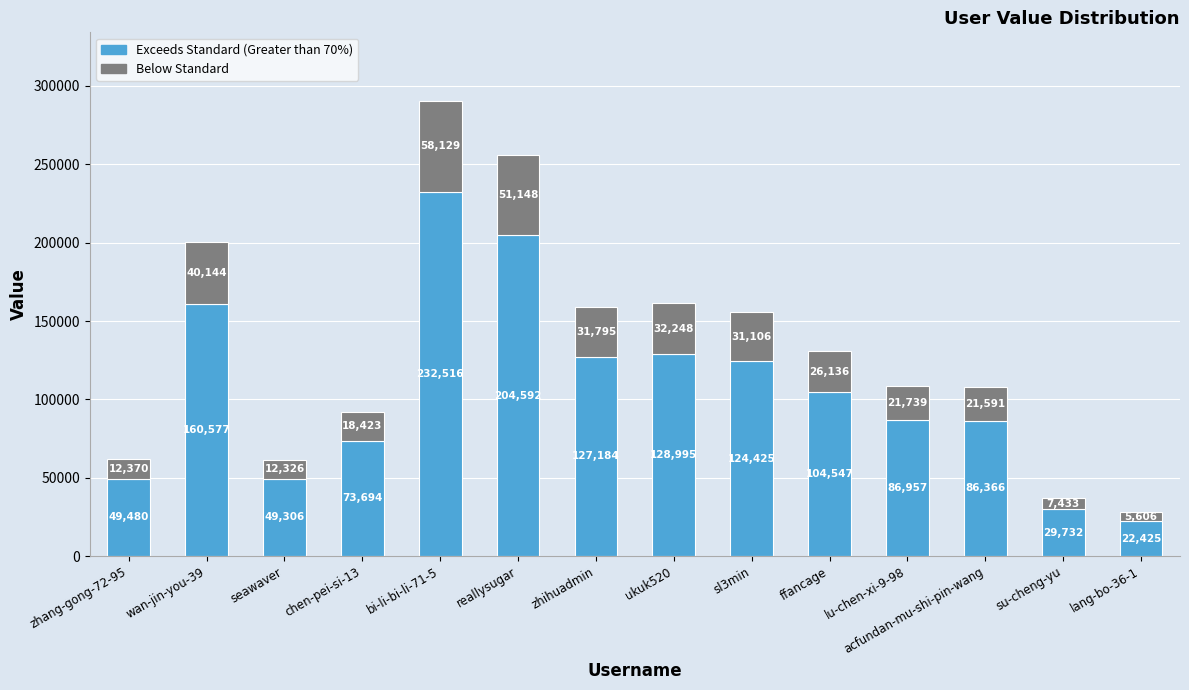

At which category is the sum across all series the highest?

bi-li-bi-li-71-5